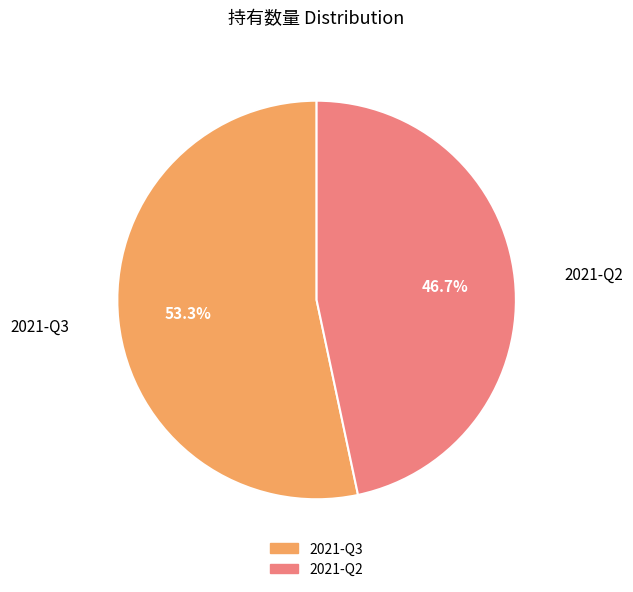

Is it true that 2021-Q2 is 38% of the pie?

False